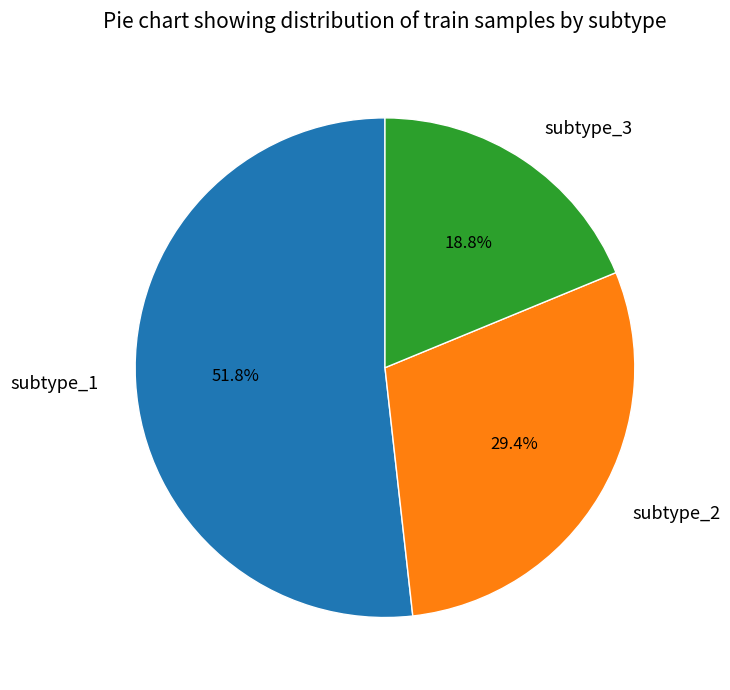

To the nearest percent, what portion does subtype_1 represent?

52%